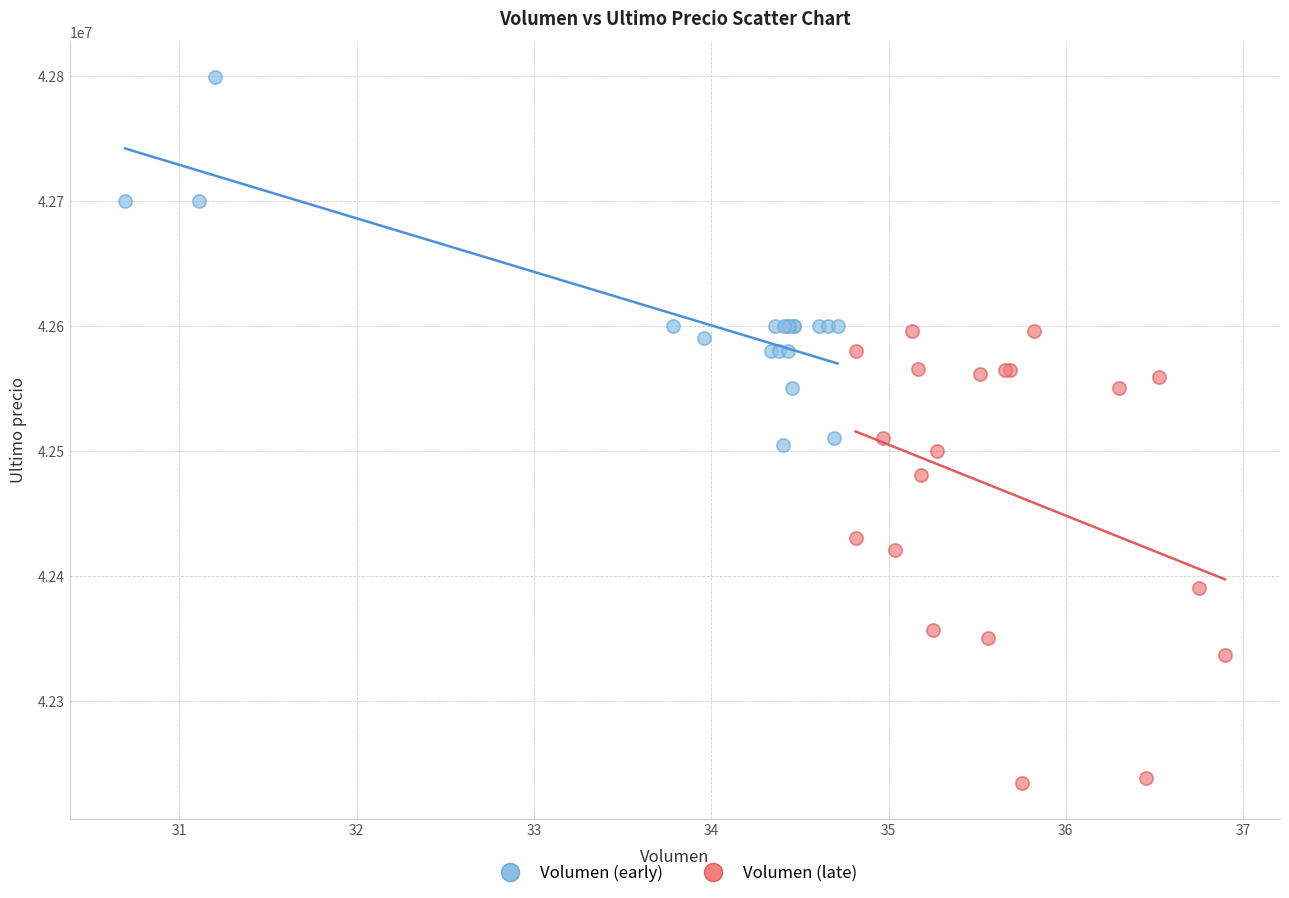

Which series contains the lowest Y value?

Volumen (late)